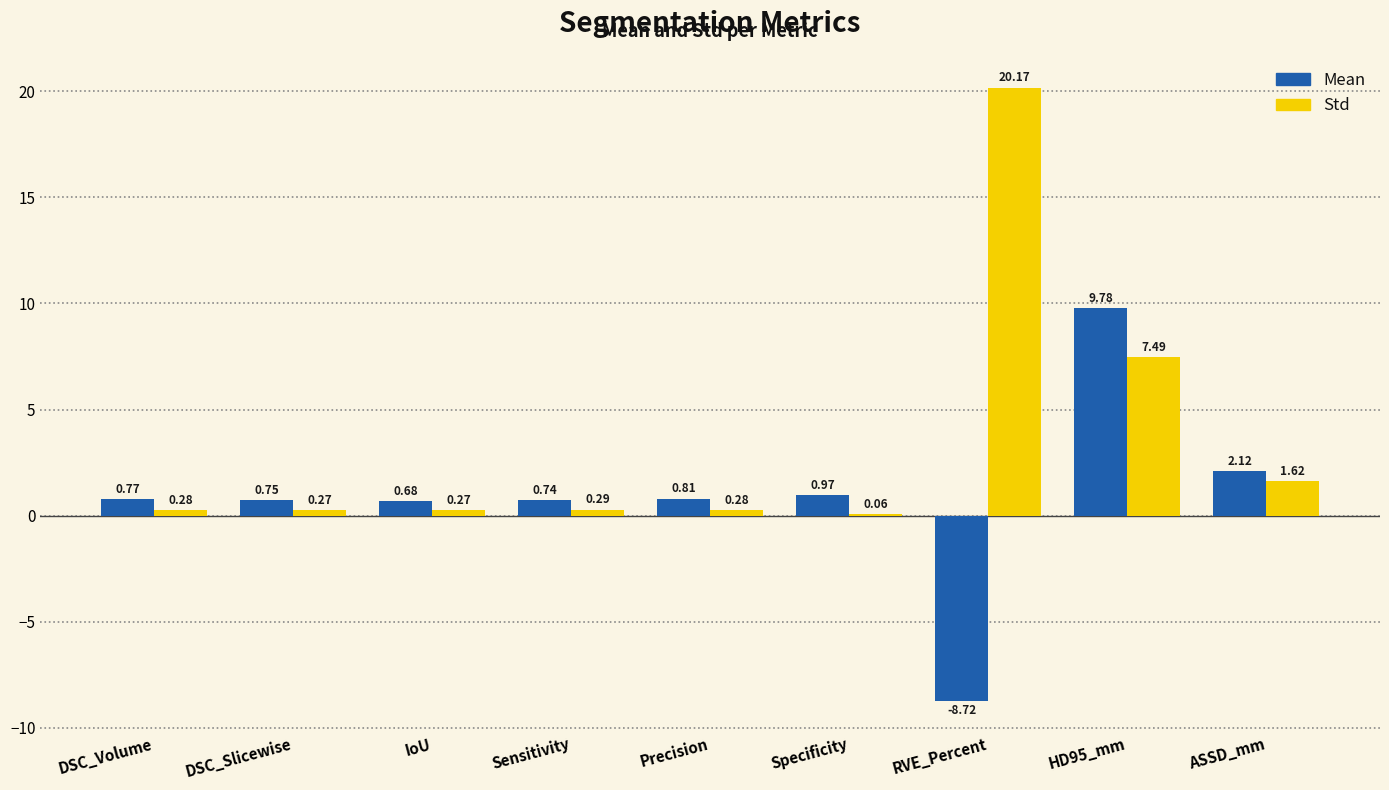

What is the spread (max minus min) of values at IoU?

0.4